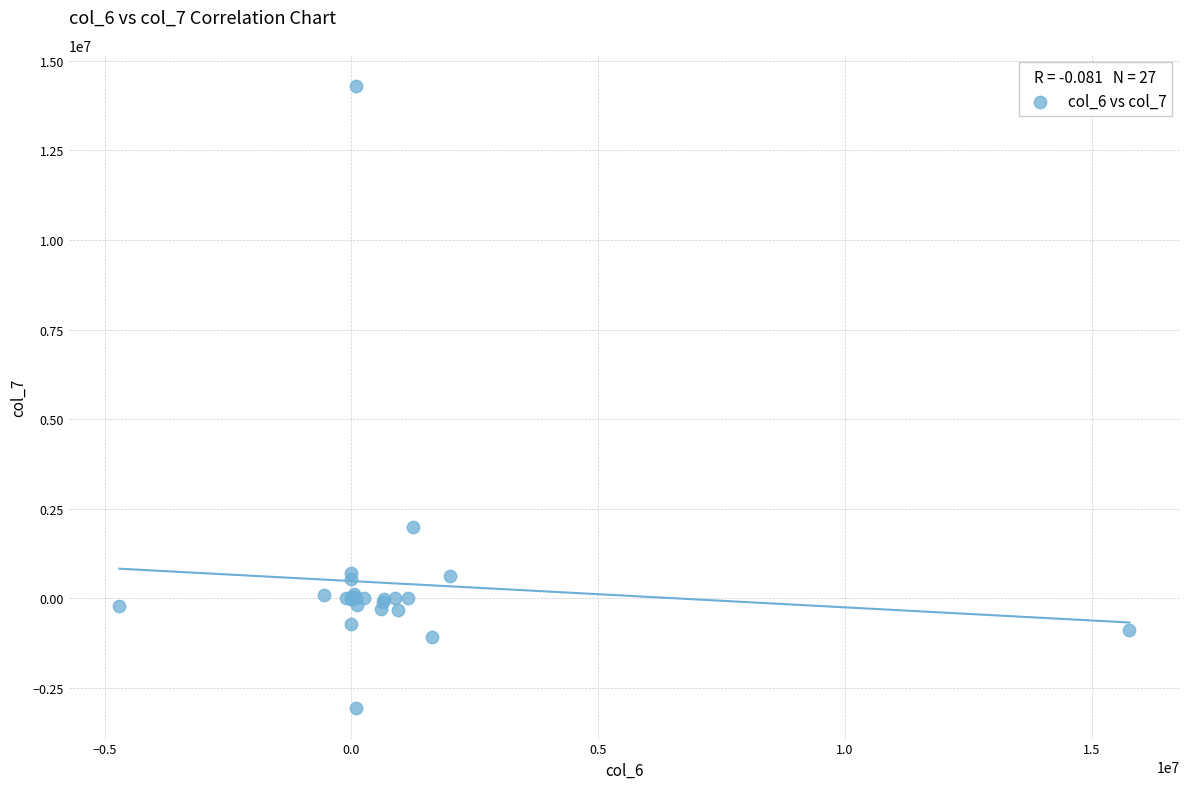

What Y value in the scatter plot is closest to 5628014?

2000000